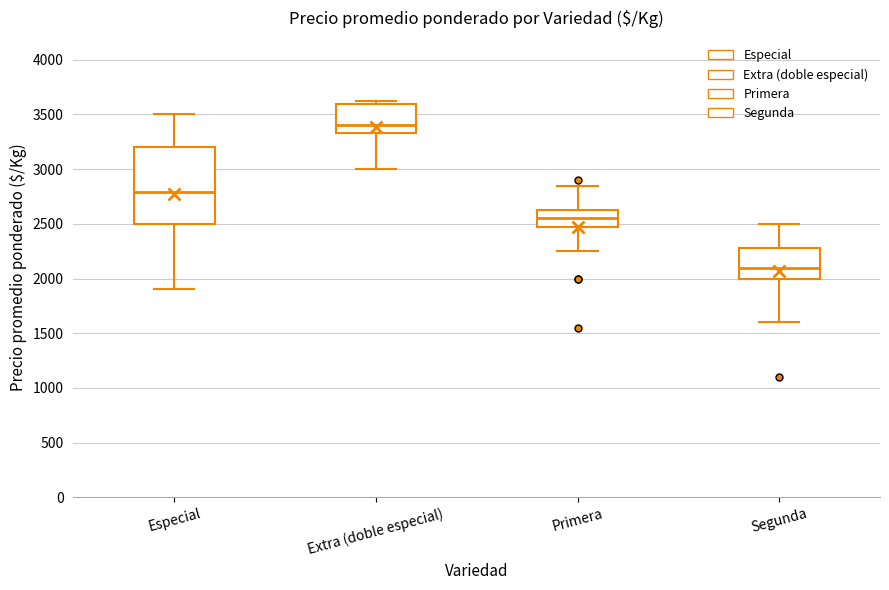

Reading left to right, transcribe this box plot: for each box, give where its median line is, the range the box spans, and where its two whiskers end, as read against the y-axis. The values are not printed on the chart, so give them approximately, as read against the axis.

Especial: median 2800, box 2500 to 3200, whiskers 1900 to 3500
Extra (doble especial): median 3400, box 3350 to 3600, whiskers 3000 to 3650
Primera: median 2550, box 2500 to 2650, whiskers 2250 to 2850
Segunda: median 2100, box 2000 to 2300, whiskers 1600 to 2500